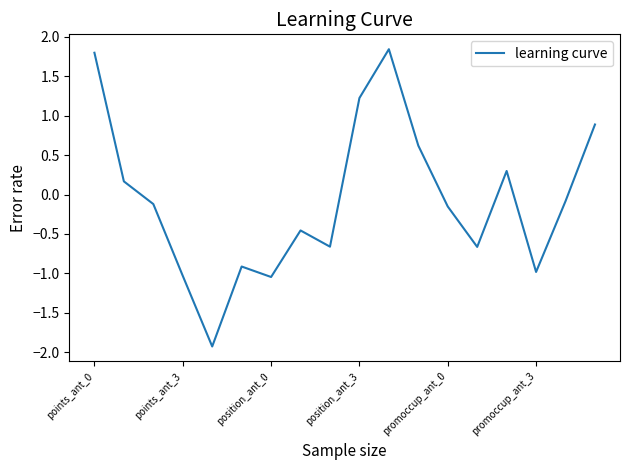

True or false: there are more than 0 points higher than both neighbors.

True